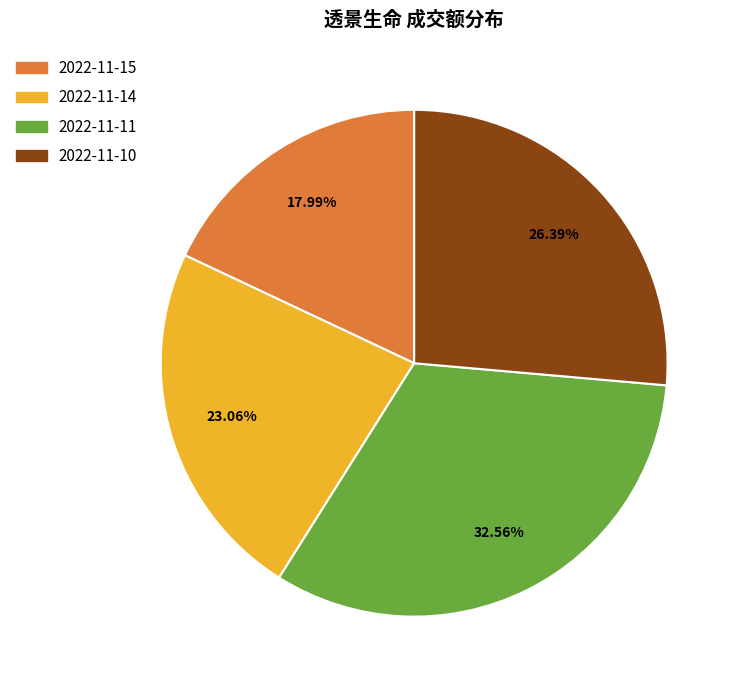

What percentage is the 2022-11-10 slice, to the nearest percent?

26%